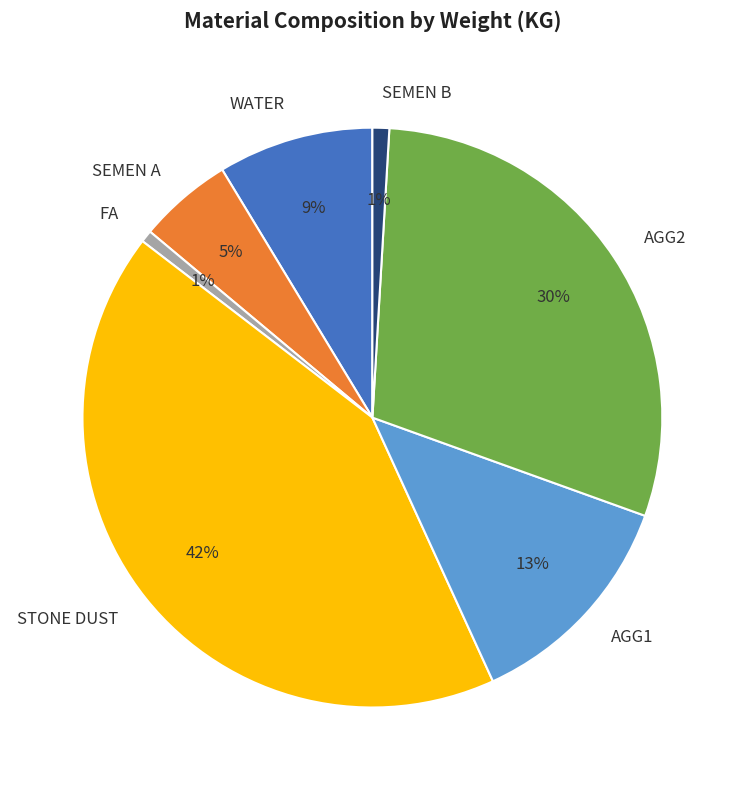

Combined, do FA and SEMEN B account for over 50%?

No